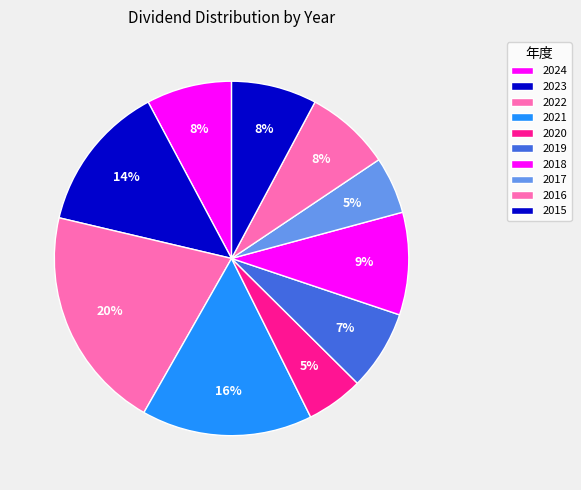

Is there any slice that represents more than half of the pie?

No